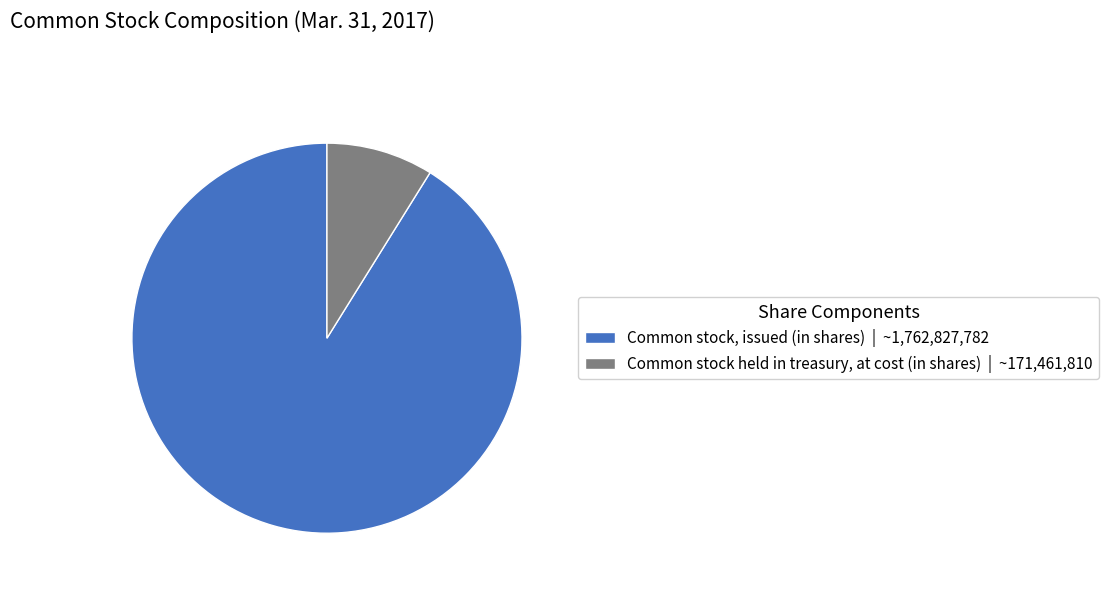

Between Common stock, issued (in shares) | ~1,762,827,782 and Common stock held in treasury, at cost (in shares) | ~171,461,810, which is larger?

Common stock, issued (in shares) | ~1,762,827,782